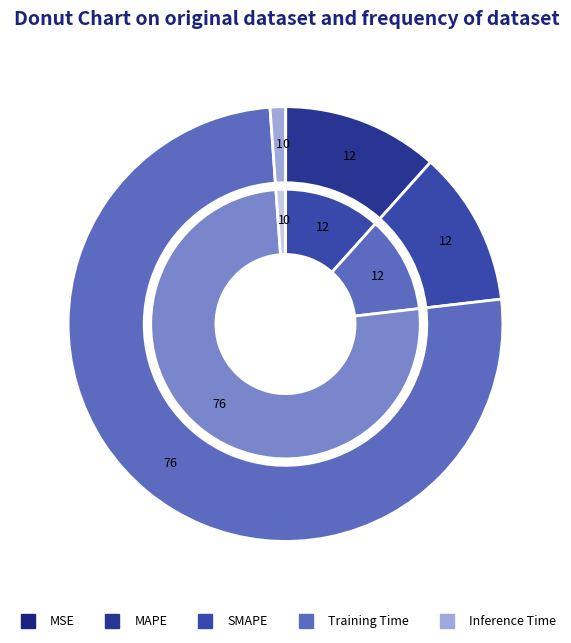

Count the number of slices in the pie.

5